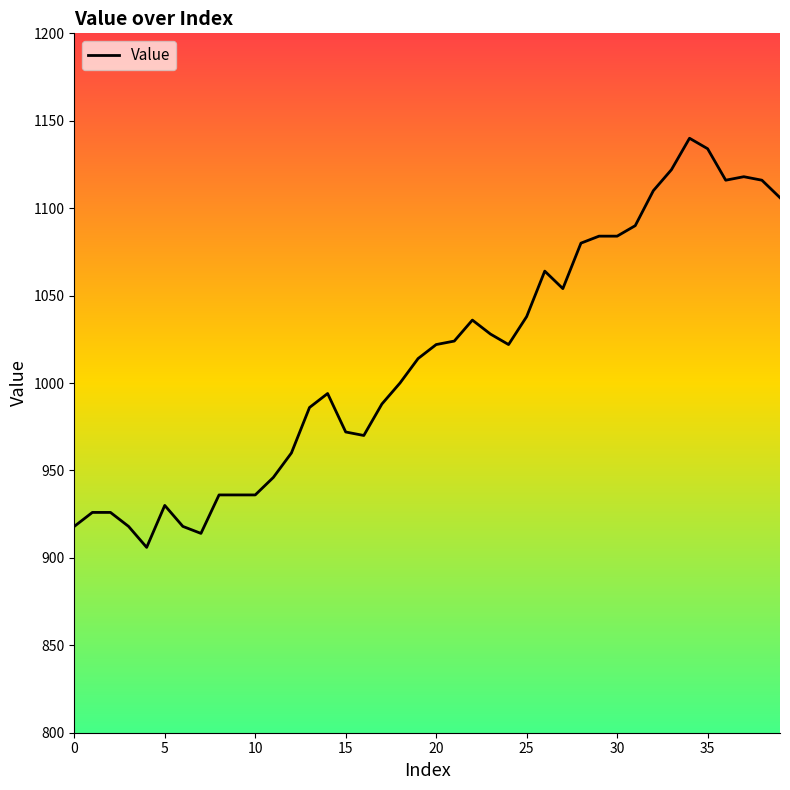

What is the sum of all values?

40582